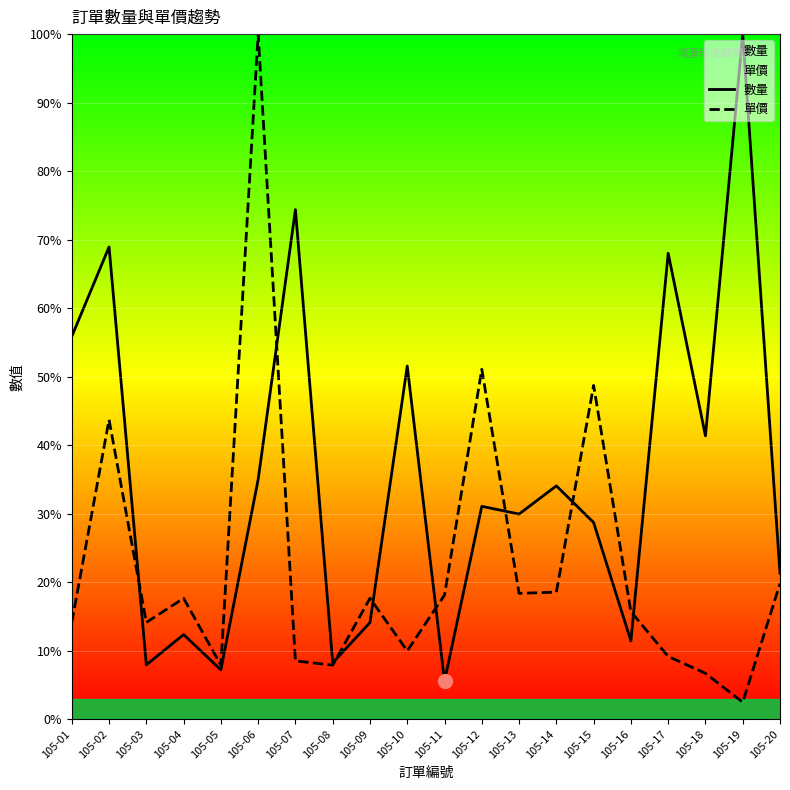

Which category has the lowest value in the 數量 series?

105-11